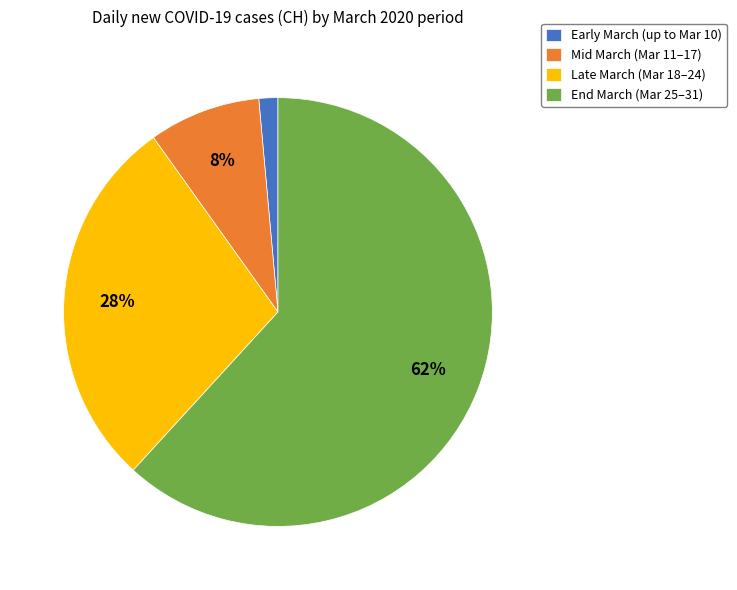

To the nearest percent, what percentage of the pie is Late March (Mar 18–24)?

28%